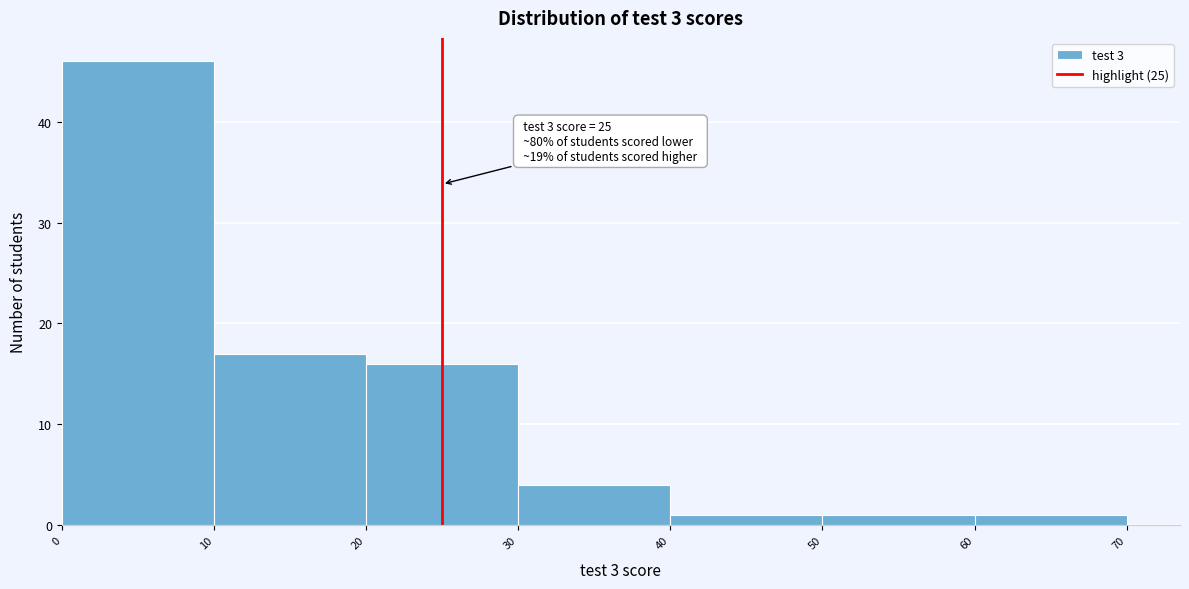

Over which range of the x-axis is the bar tallest?

0 to 10